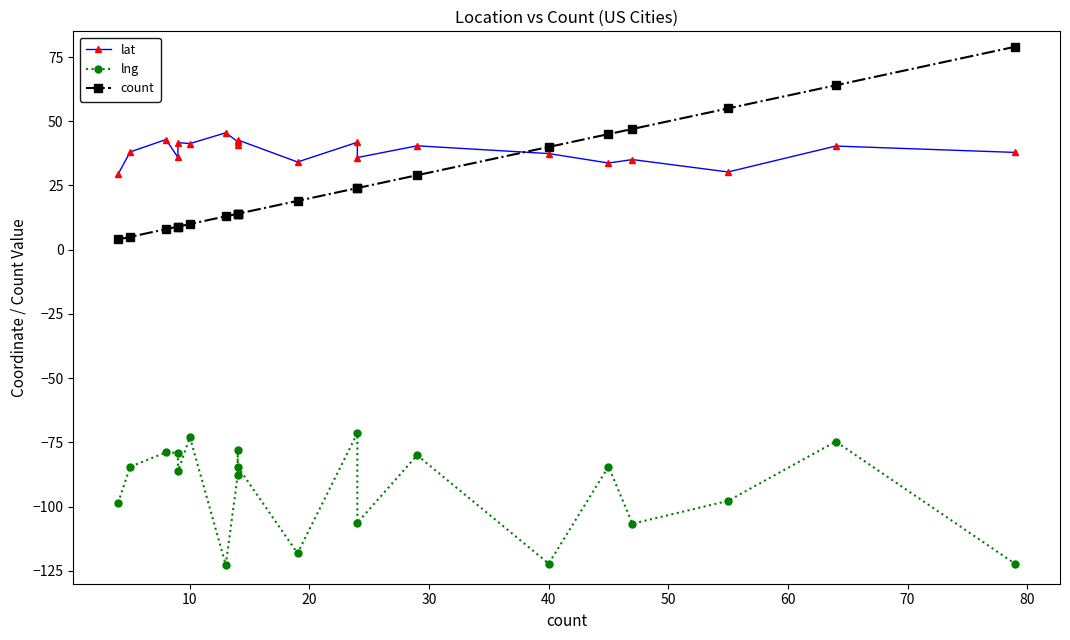

Does the chart display data point markers on the line(s)?

Yes